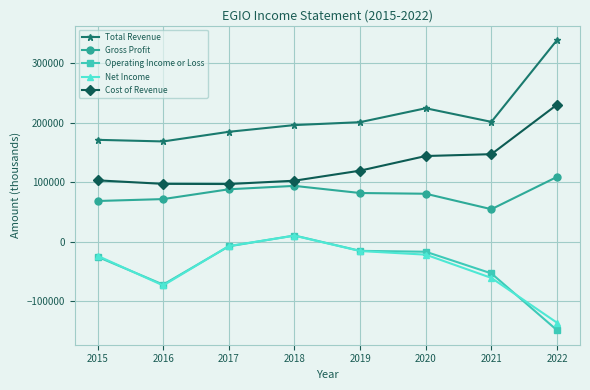

What is the minimum value for Net Income?

-136500